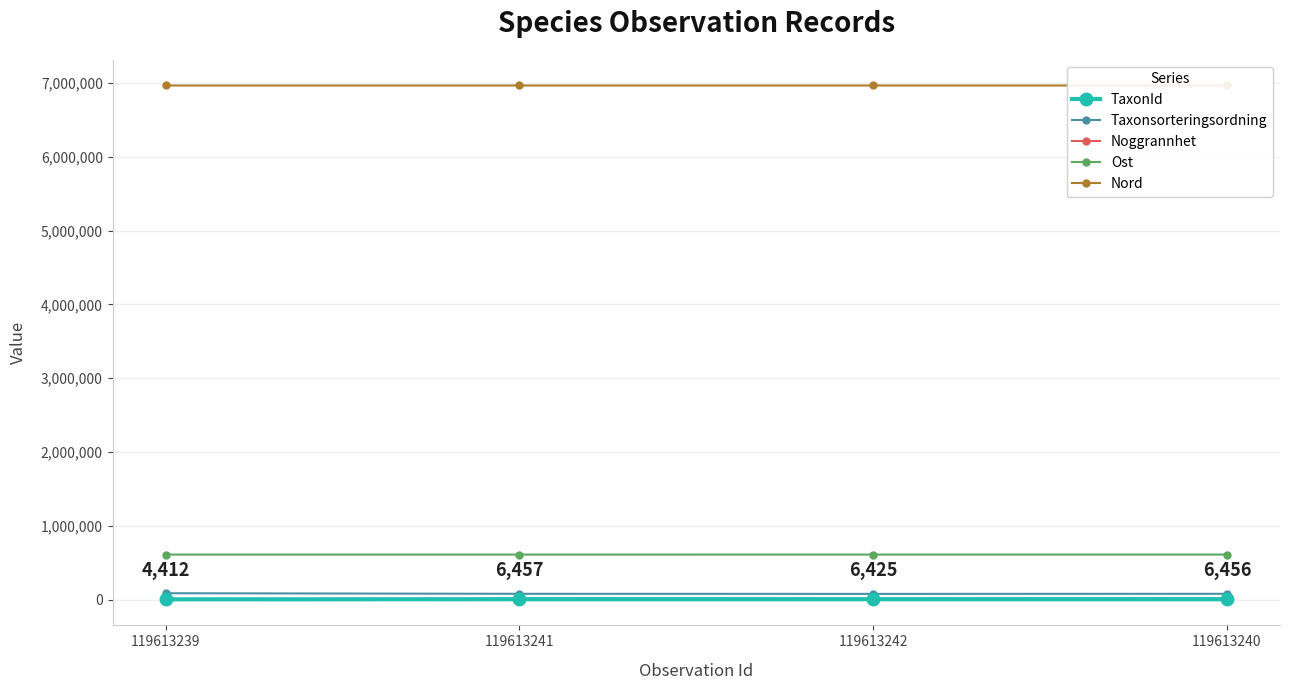

The value of Taxonsorteringsordning at 119613240 is 79511. True or false?

True